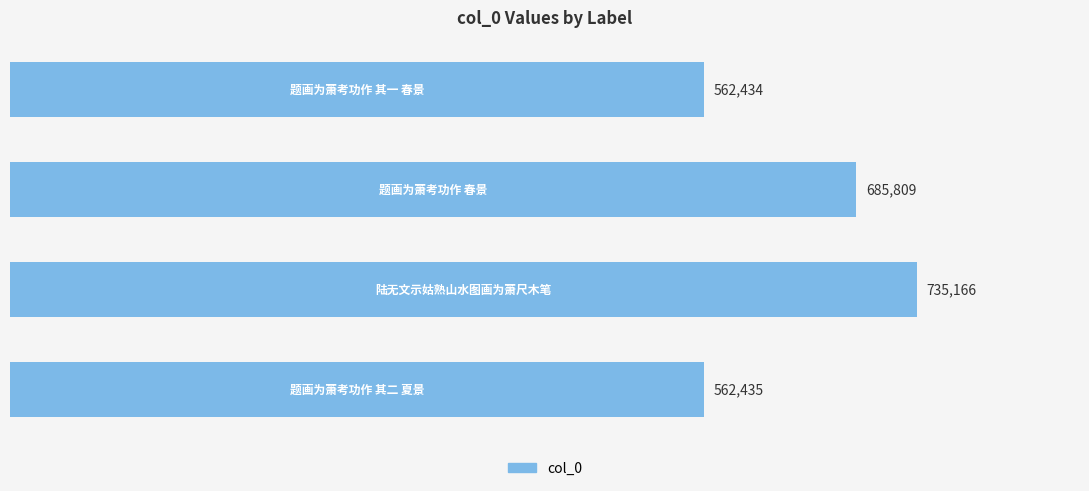

What is the greatest value displayed?

735166